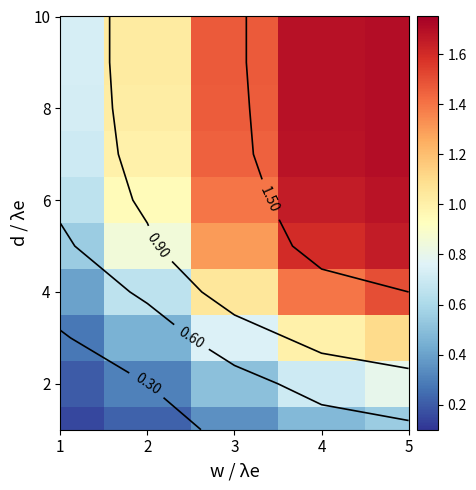

What is the total value across all series at 4?

13.6